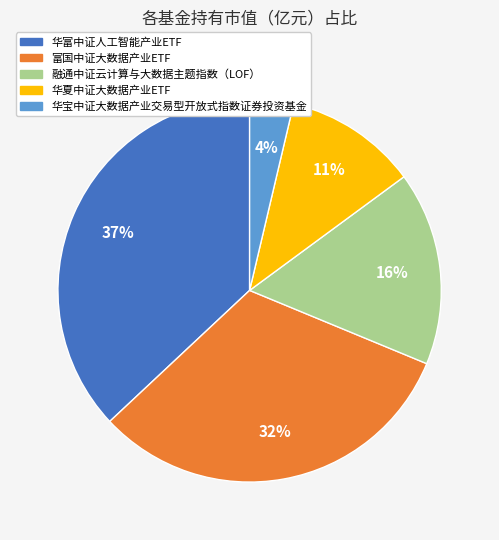

Rank the categories by value from lowest to highest.

华宝中证大数据产业交易型开放式指数证券投资基金, 华夏中证大数据产业ETF, 融通中证云计算与大数据主题指数（LOF）, 富国中证大数据产业ETF, 华富中证人工智能产业ETF